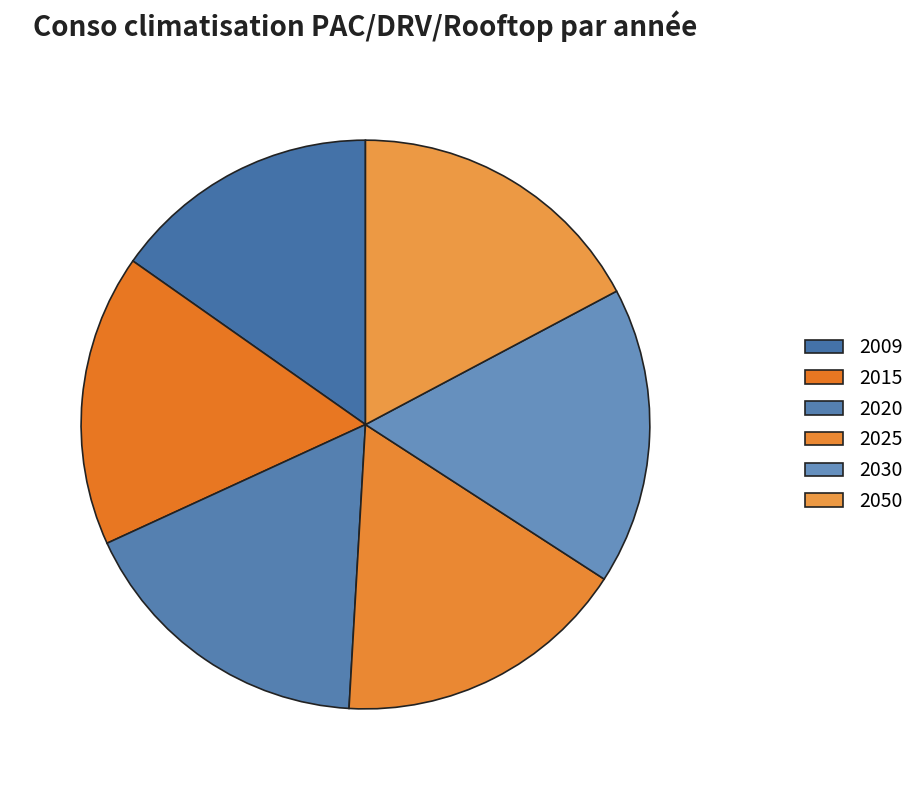

To the nearest percent, what is the average slice percentage?

17%